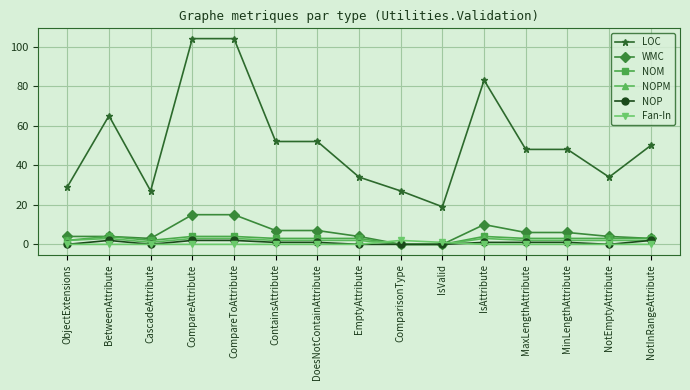

Between which two adjacent categories do Fan-In and WMC first intersect?

EmptyAttribute and ComparisonType